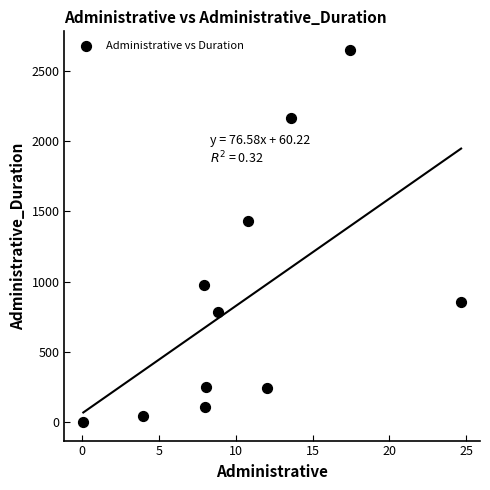

What is the range of Y values (max minus min)?

2653.8